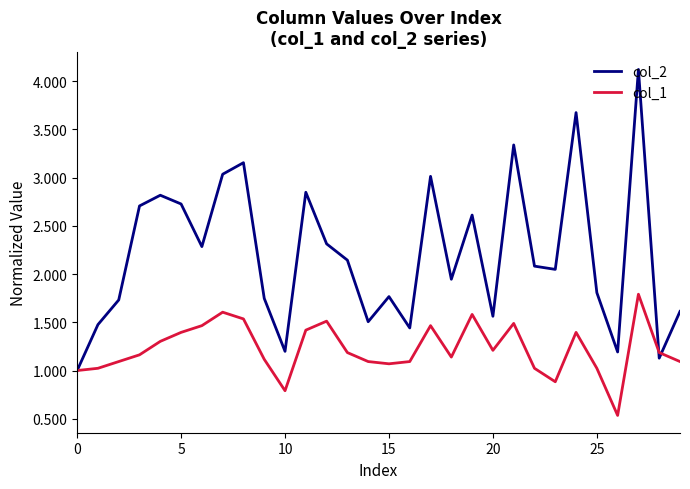

List the series in order of their peak value, highest first.

col_2, col_1